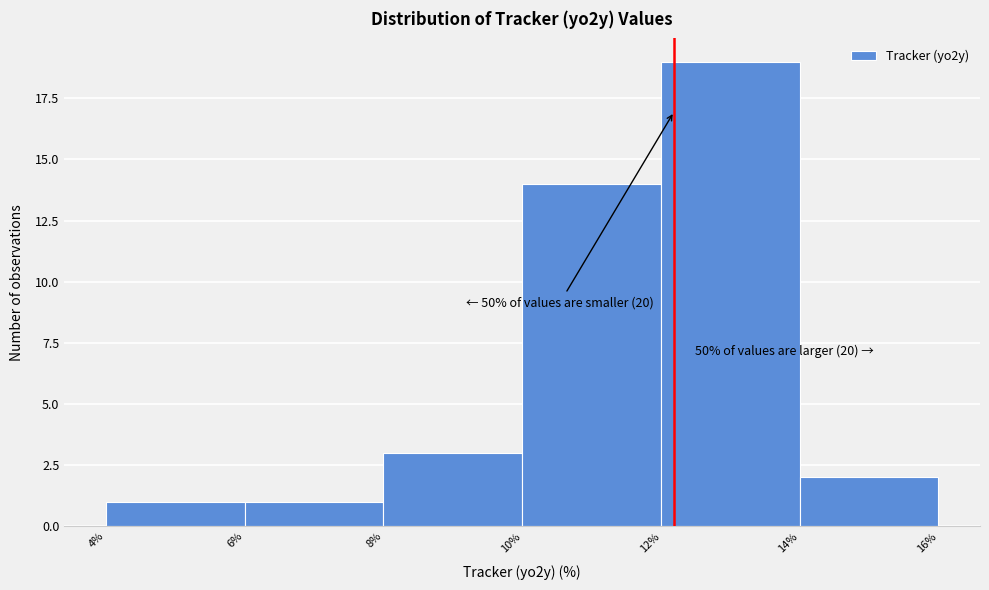

Over which range of the x-axis is the bar tallest?

12% to 14%